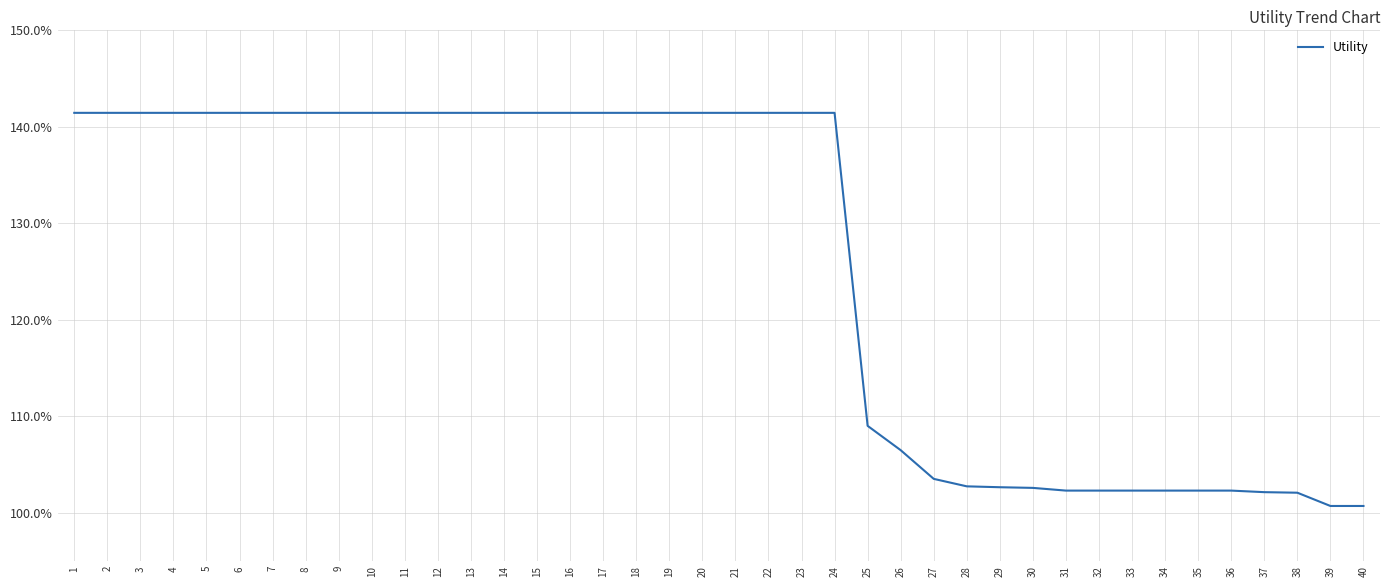

Is this an area chart (filled region under the line)?

No